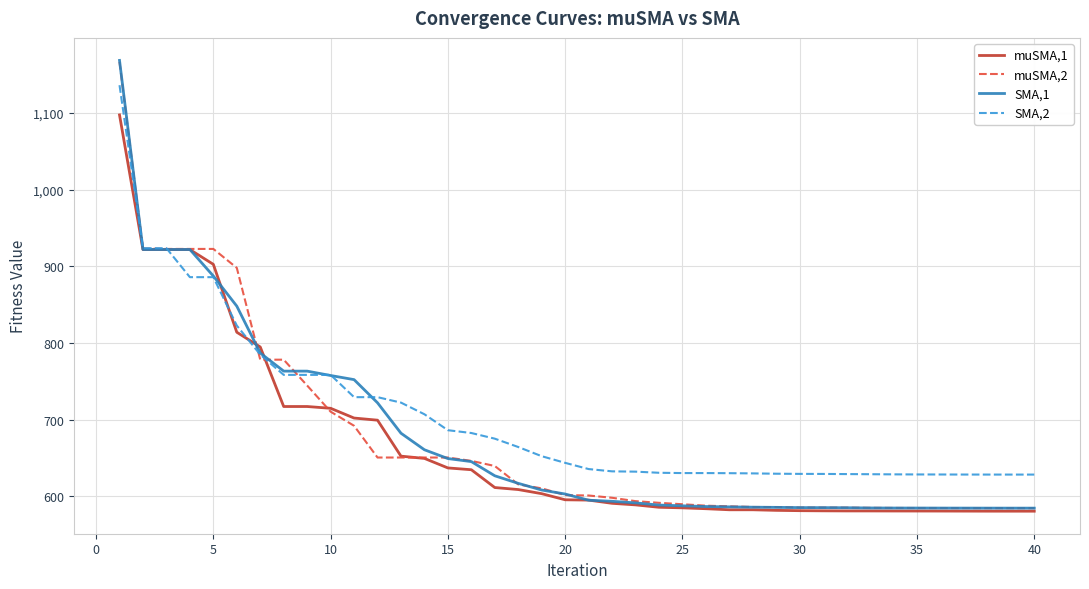

How many values in the SMA,2 series exceed 643?

20